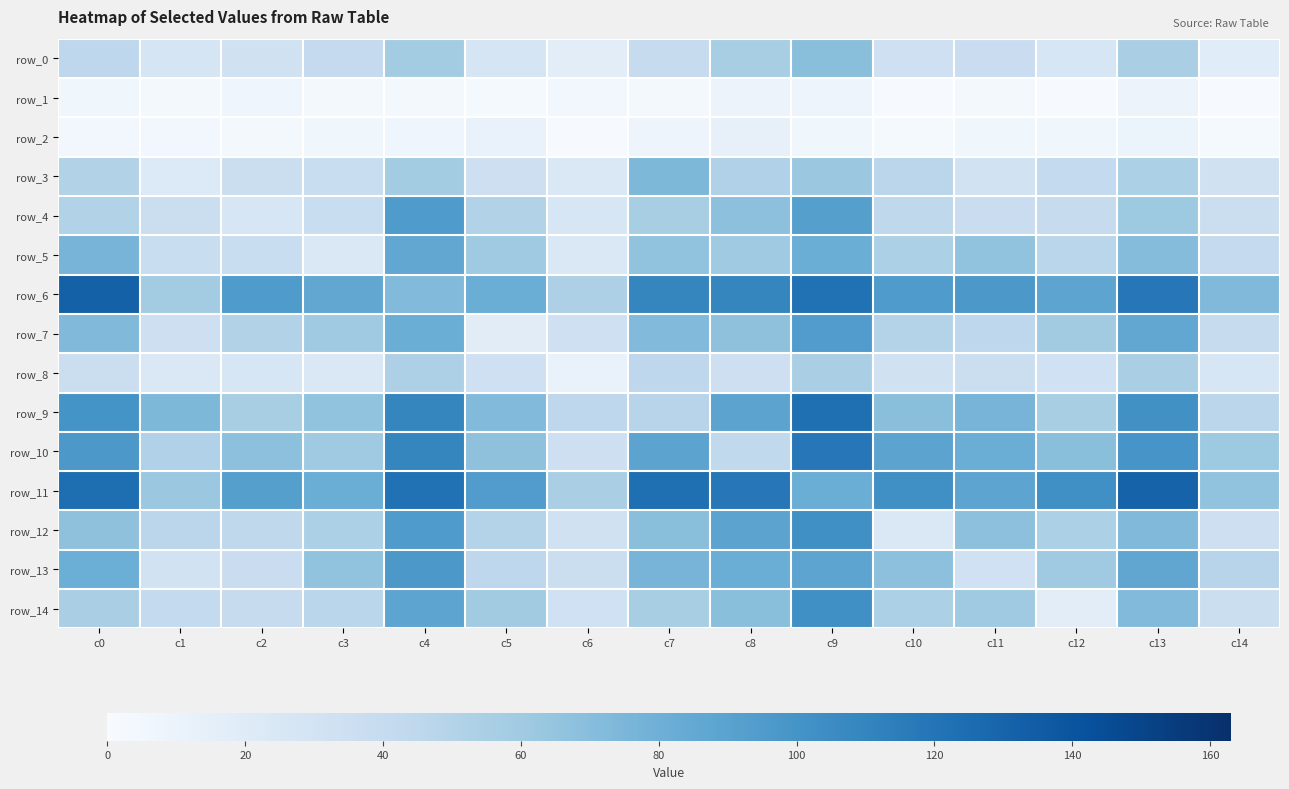

At which label does row_9 first exceed 72?

c0